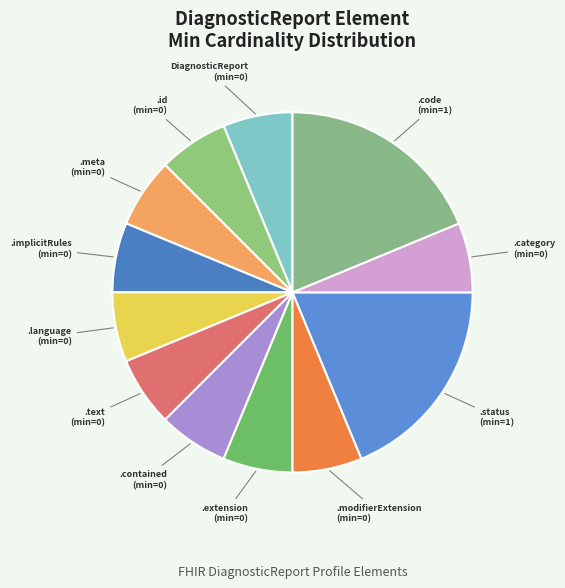

Count the number of slices in the pie.

12